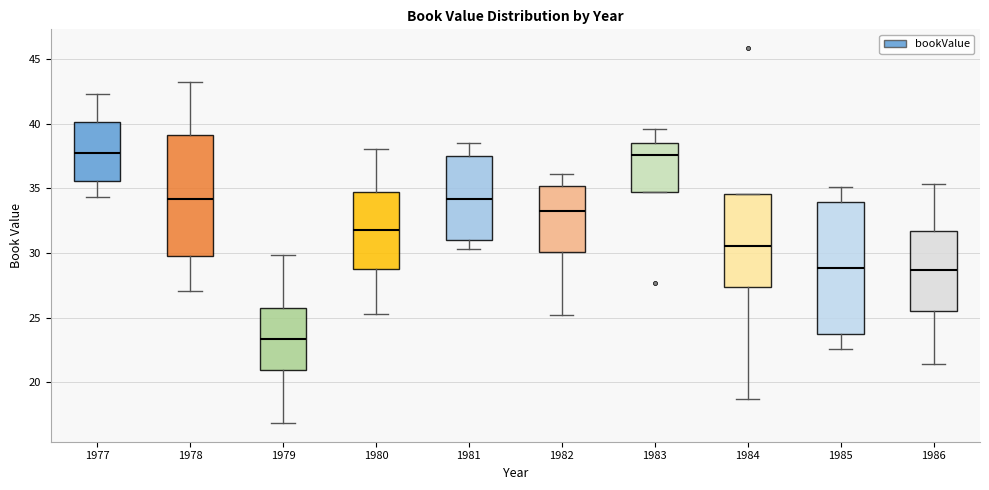

Reading left to right, read every box against the y-axis: the position of its median line, the range the box covers, and the ends of its whiskers. The values are not printed on the chart, so give them approximately, as read against the axis.

1977: median 37.5, box 35.5 to 40.0, whiskers 34.5 to 42.5
1978: median 34.0, box 30.0 to 39.0, whiskers 27.0 to 43.5
1979: median 23.5, box 21.0 to 25.5, whiskers 17.0 to 30.0
1980: median 32.0, box 28.5 to 34.5, whiskers 25.5 to 38.0
1981: median 34.0, box 31.0 to 37.5, whiskers 30.5 to 38.5
1982: median 33.5, box 30.0 to 35.0, whiskers 25.0 to 36.0
1983: median 37.5, box 34.5 to 38.5, whiskers 34.5 to 39.5
1984: median 30.5, box 27.5 to 34.5, whiskers 18.5 to 34.5
1985: median 29.0, box 24.0 to 34.0, whiskers 22.5 to 35.0
1986: median 28.5, box 25.5 to 31.5, whiskers 21.5 to 35.5